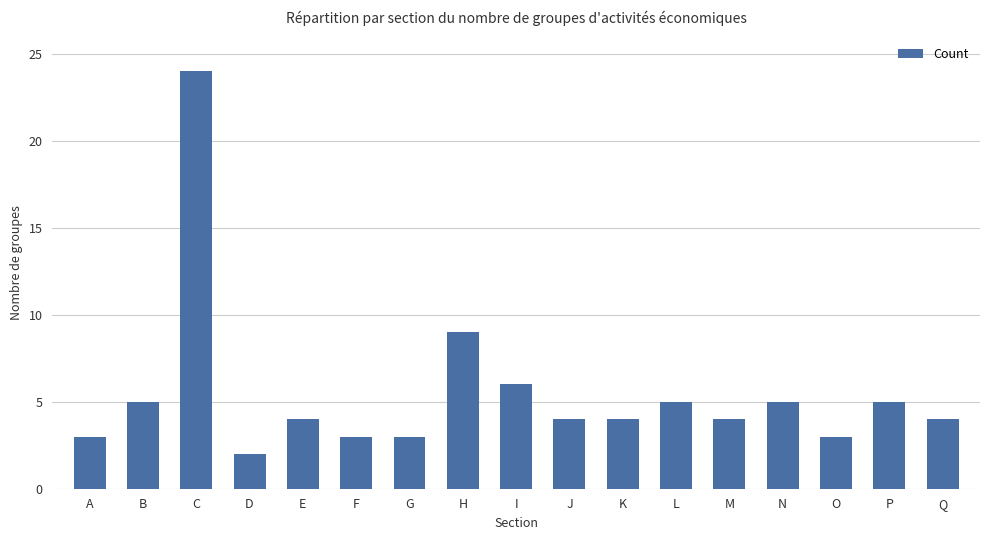

What is the value of the 12th bar from the left?

5